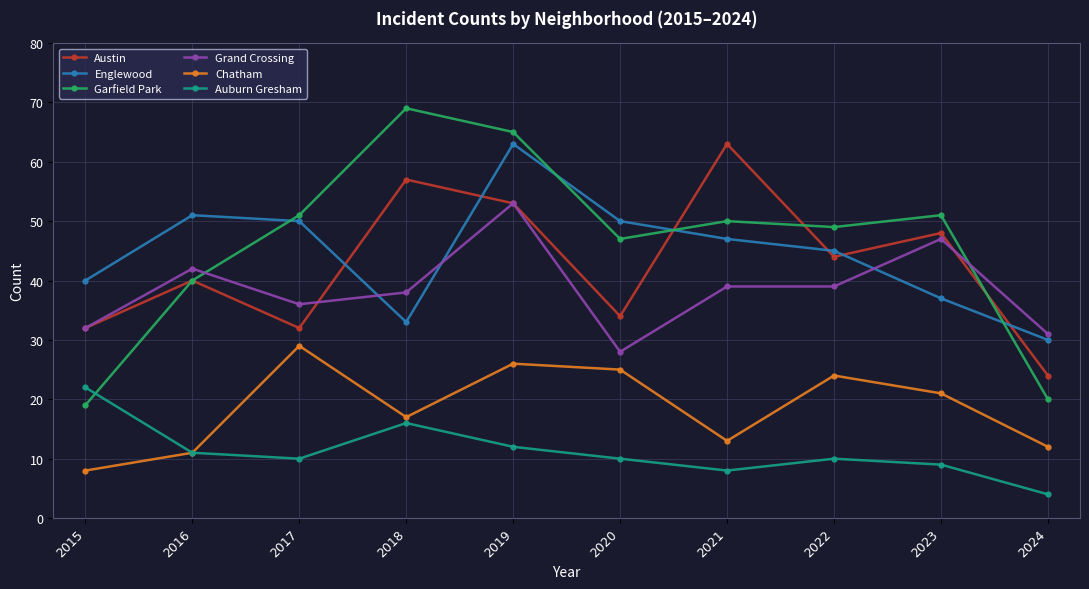

At which label does Englewood first exceed 47?

2016